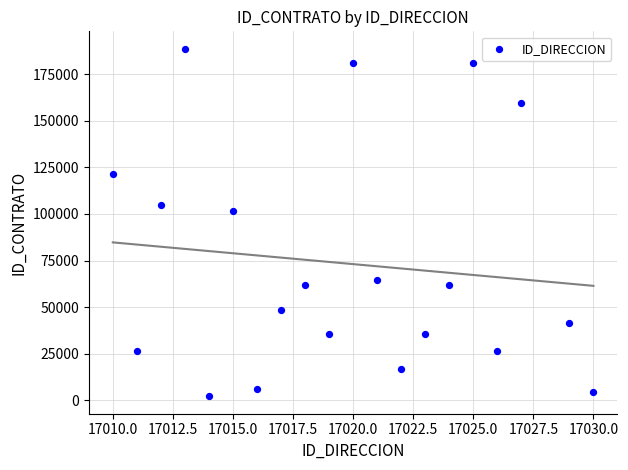

What Y value in the scatter plot is closest to 95416?

101700